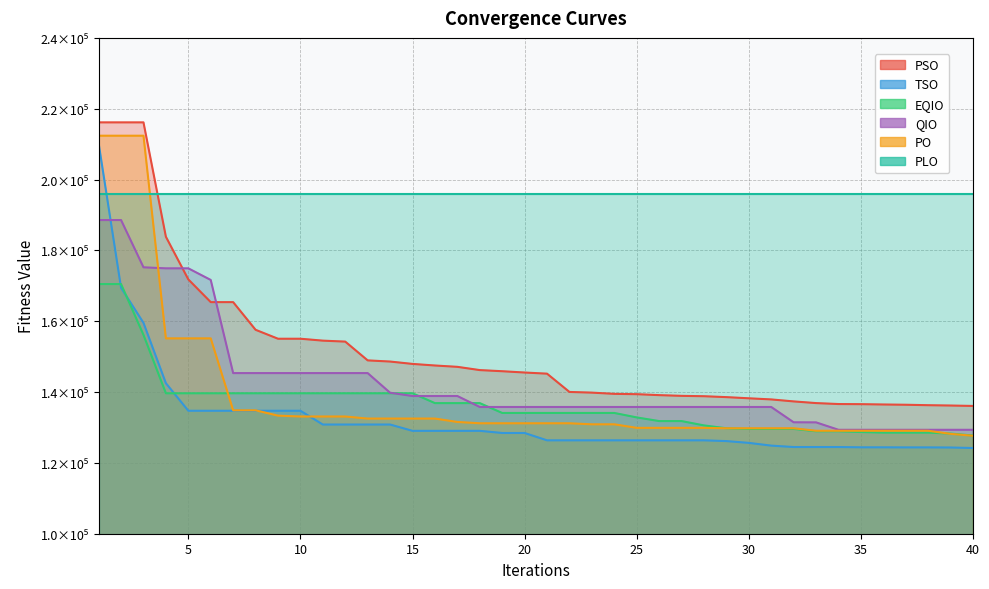

The value of TSO at 26 is 126366.6. True or false?

True